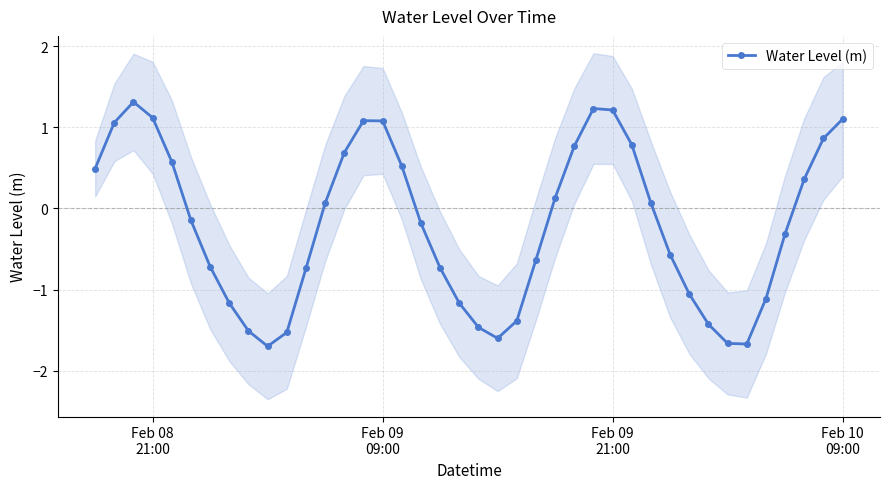

In Water Level (m), how many points are lower than both neighbors (excluding endpoints)?

3